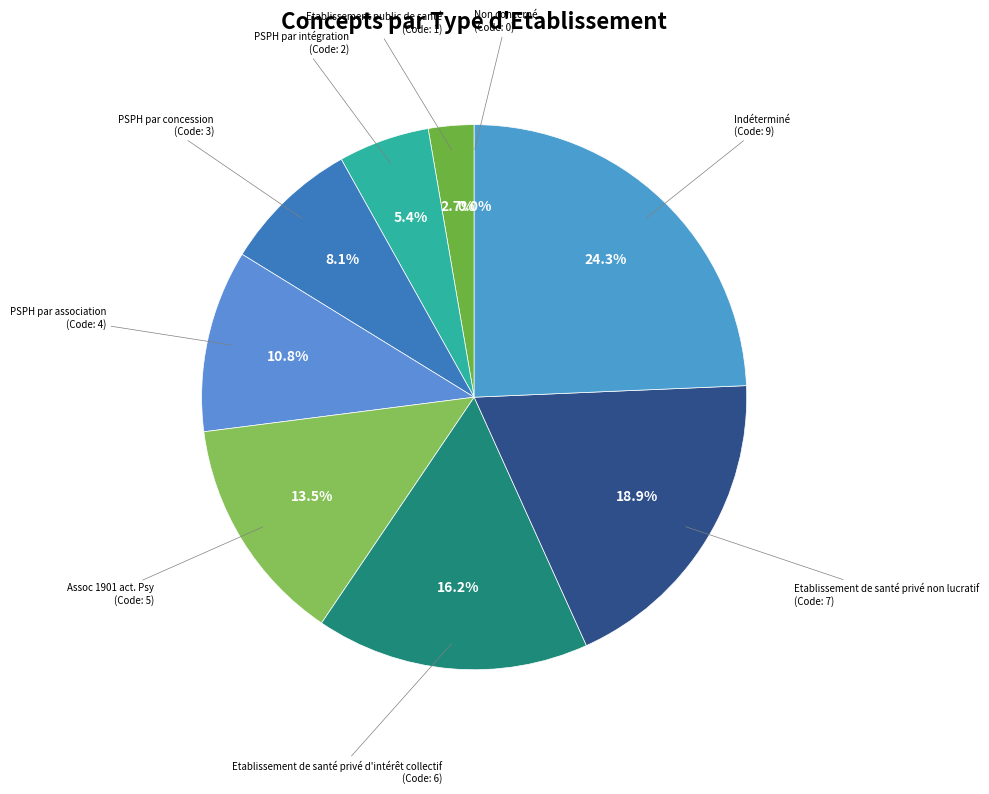

What is the largest slice in the pie chart?

Indéterminé